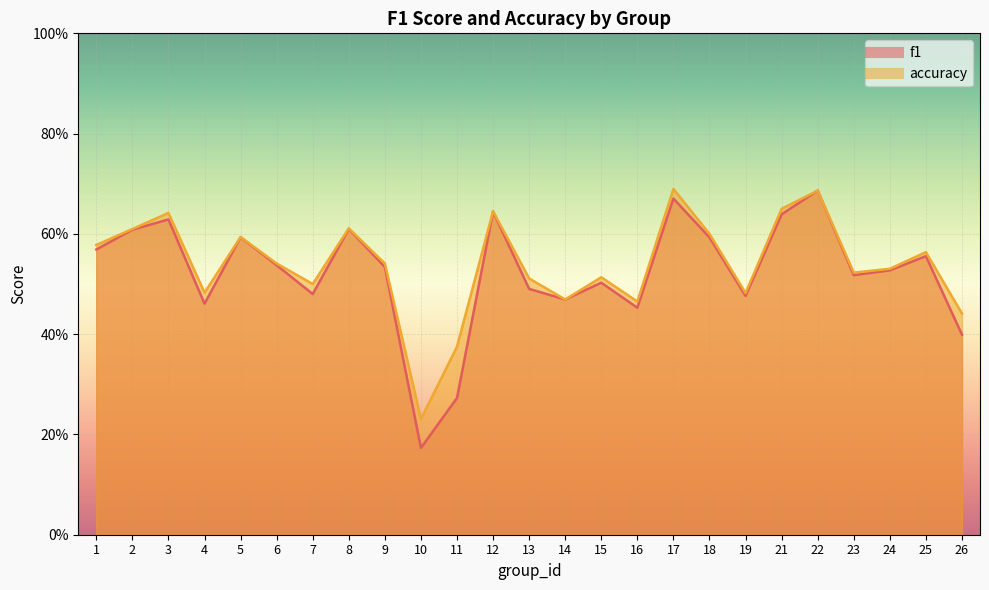

Between which two adjacent categories do accuracy and f1 first intersect?

21 and 22